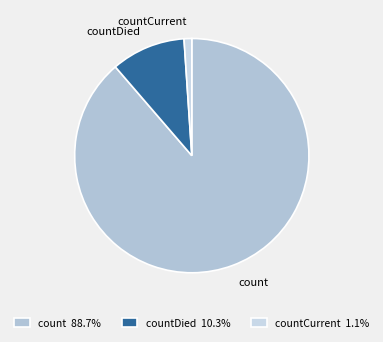

Does count account for over 50% of the chart?

Yes